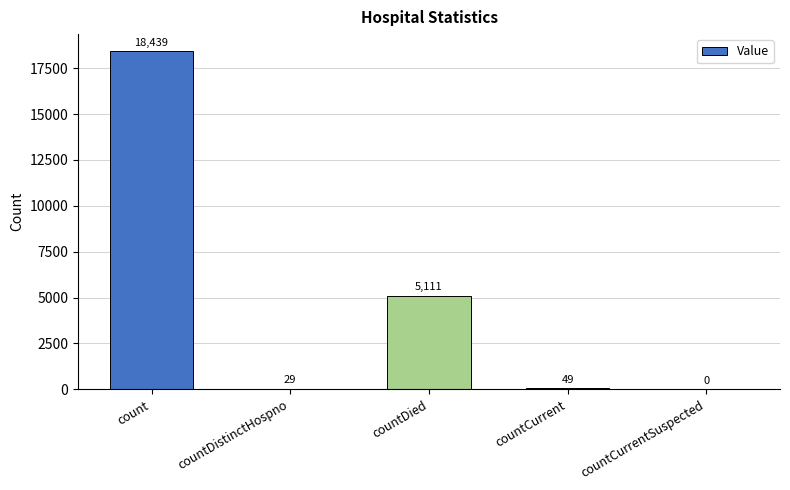

What is the ratio of the value at count to the value at countDied?

3.6